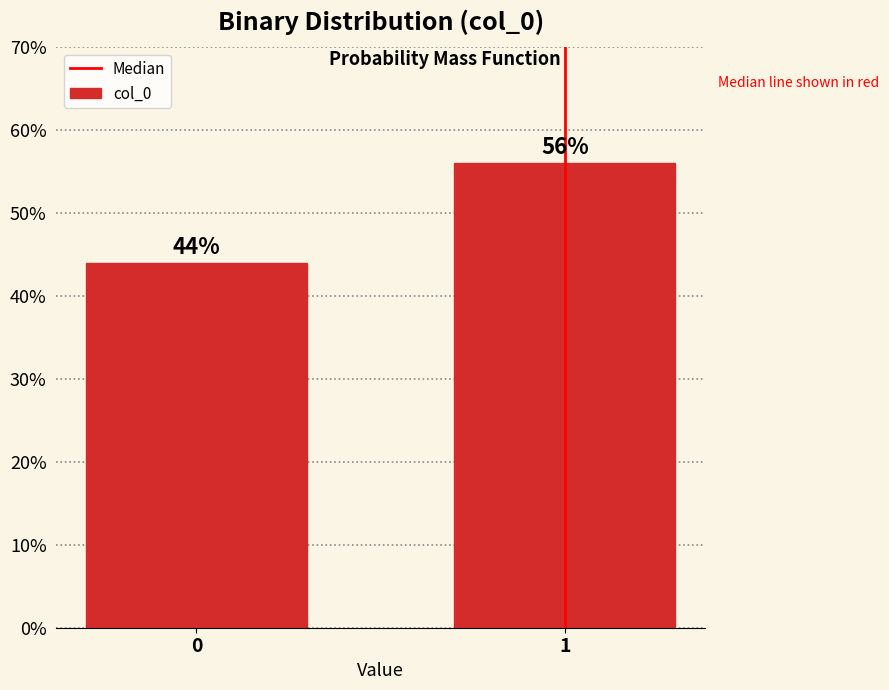

Reading left to right, what are all the values shown in this chart?

44.0	56.0